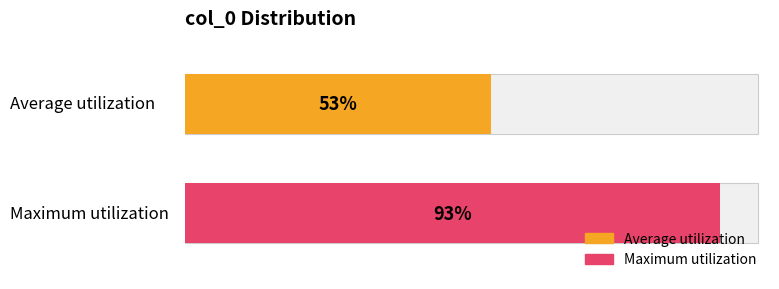

True or false: the data shows 7 at 10.

False